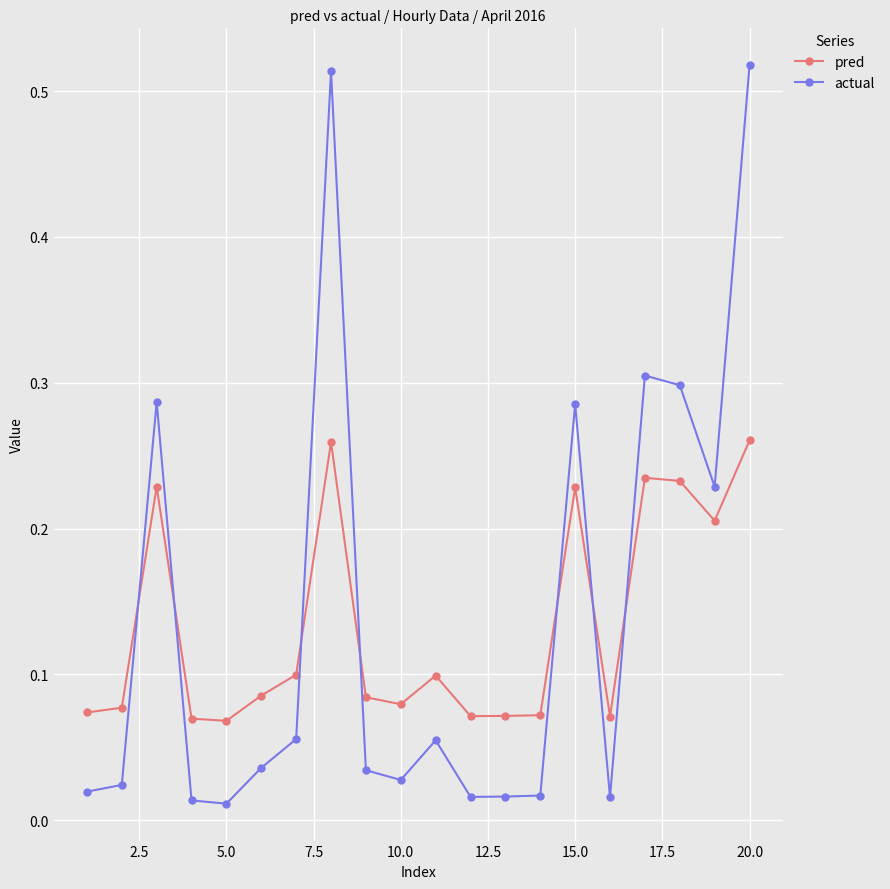

At how many categories does at least one series exceed 0?

20